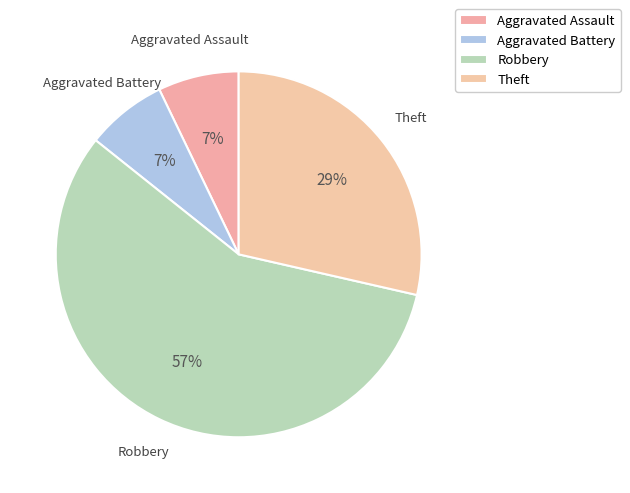

To the nearest percent, what is the average slice percentage?

25%